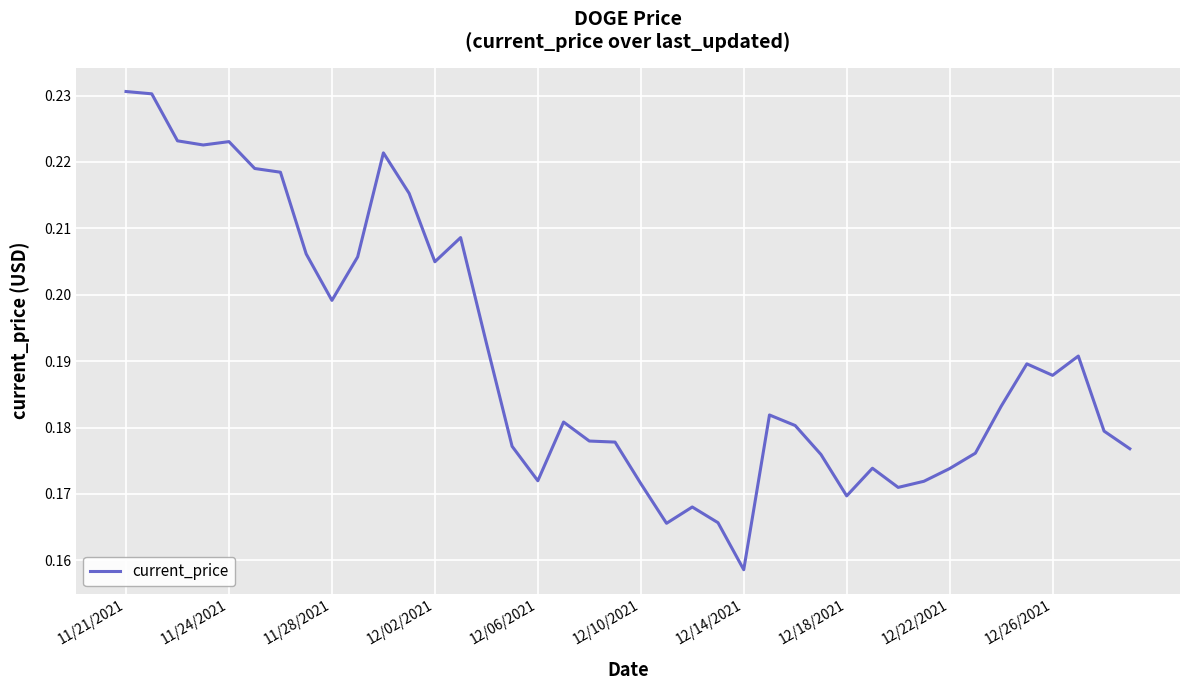

What is the smallest value displayed?

0.2